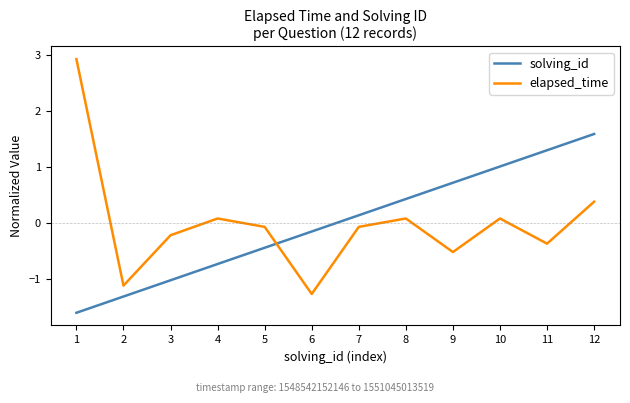

At which category is the sum across all series the highest?

12